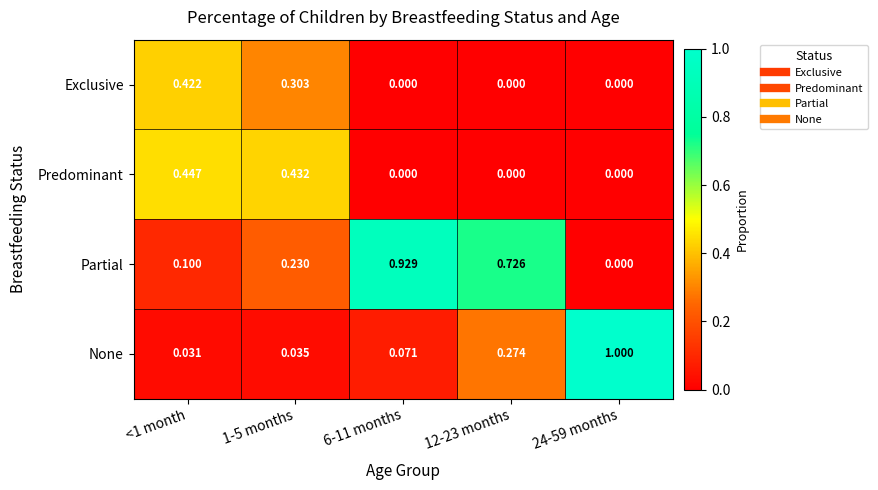

Which series has the largest range (max minus min)?

None